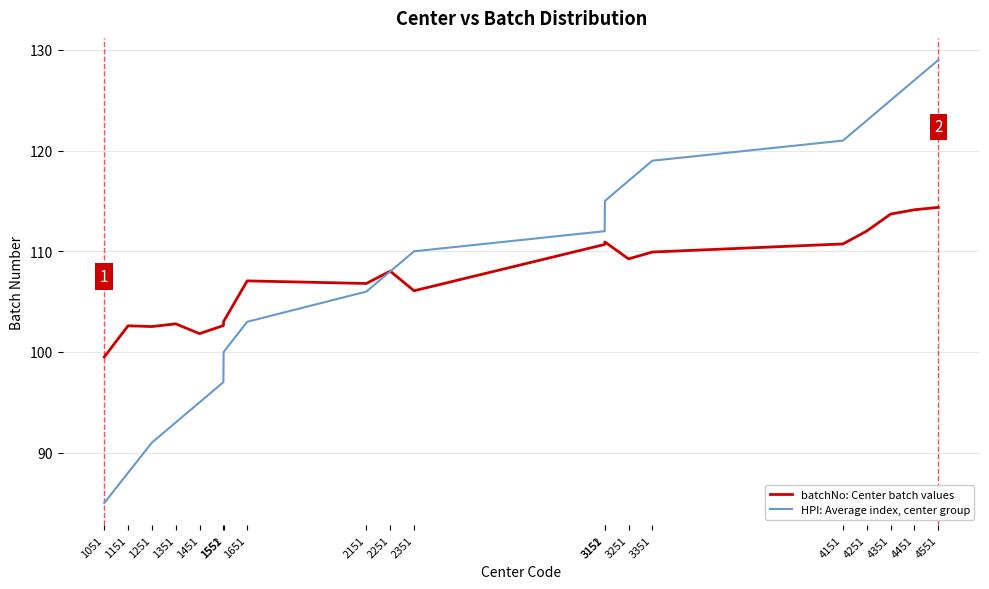

What is the approximate value of batchNo: Center batch values at 1051?

99.5